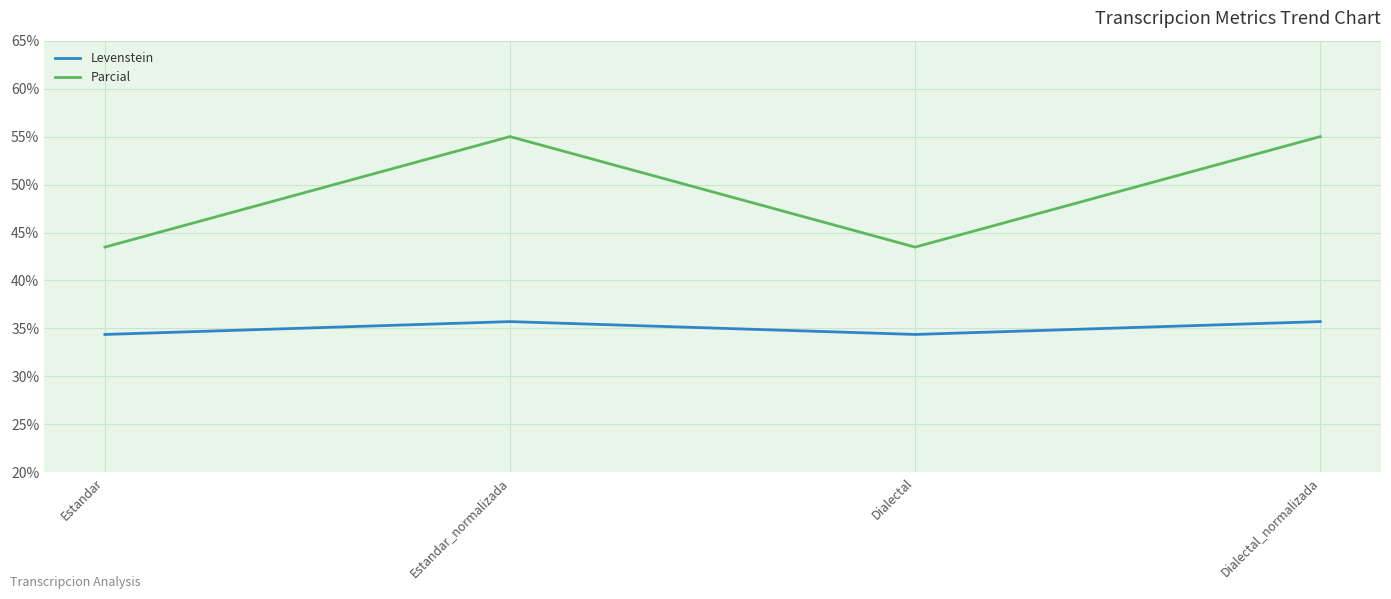

Reading left to right, extract all data points from this chart.

Levenstein: Estandar=34.4	Estandar_normalizada=35.7	Dialectal=34.4	Dialectal_normalizada=35.7
Parcial: Estandar=43.5	Estandar_normalizada=55.0	Dialectal=43.5	Dialectal_normalizada=55.0